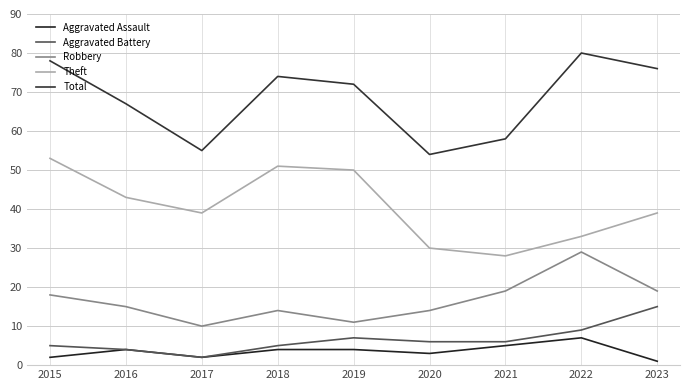

Which series changed the most between 2020 and 2023?

Total